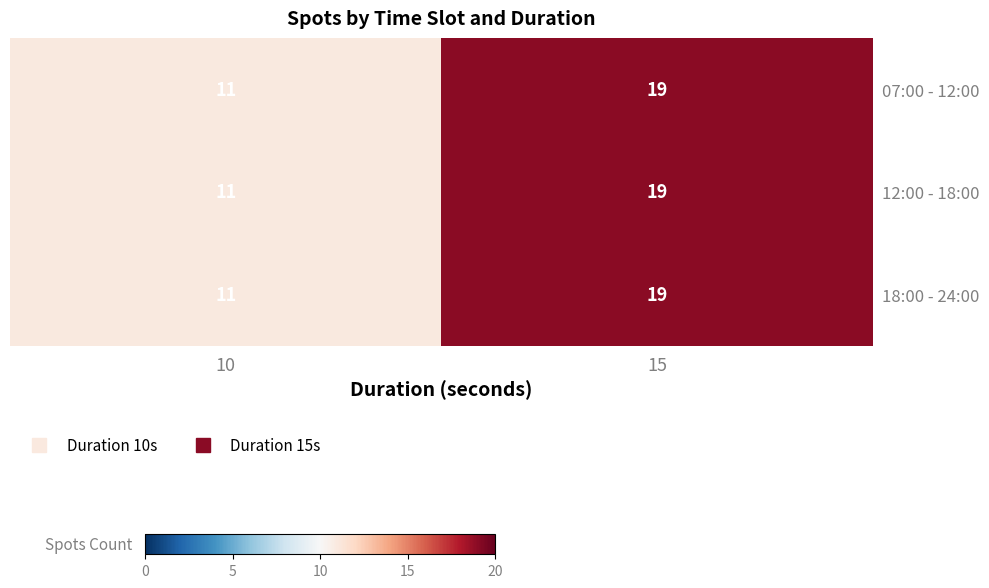

What is the average value of the 07:00 - 12:00 series?

15